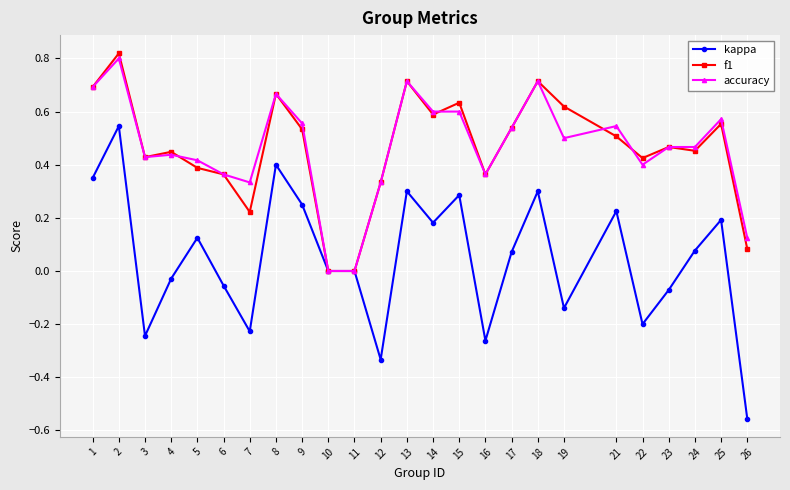

Where is the first local maximum for accuracy?

2